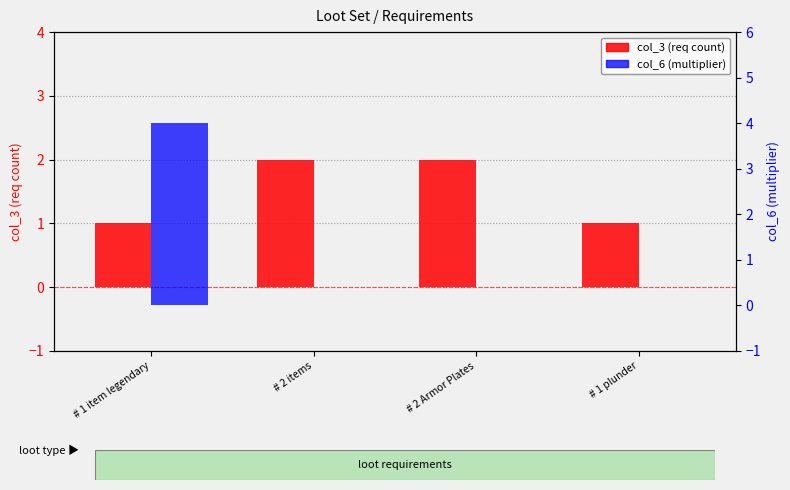

Is it true that col_3 (req count) equals 2 at # 2 Armor Plates?

True